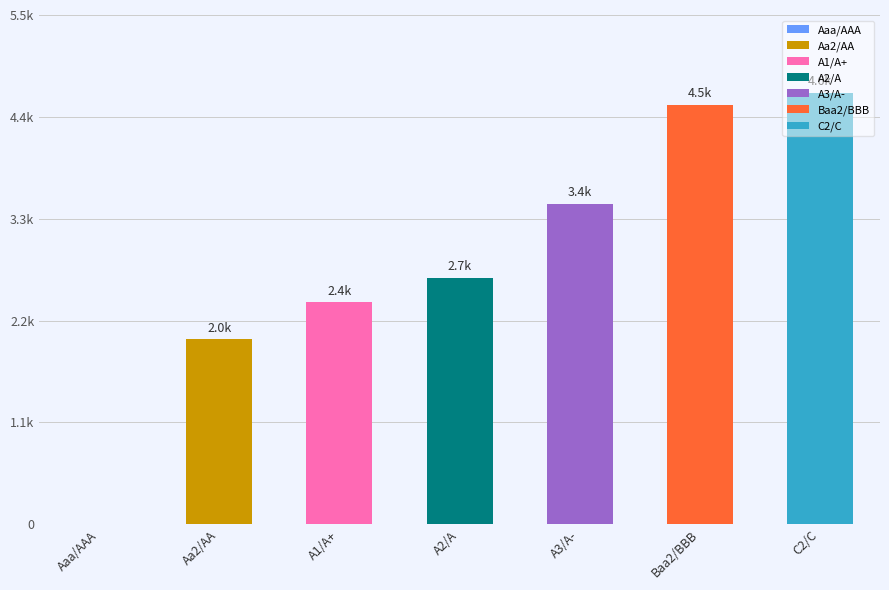

Reading left to right, what are all the values shown in this chart?

0.0	1988.2	2385.8	2650.9	3446.2	4506.6	4639.1